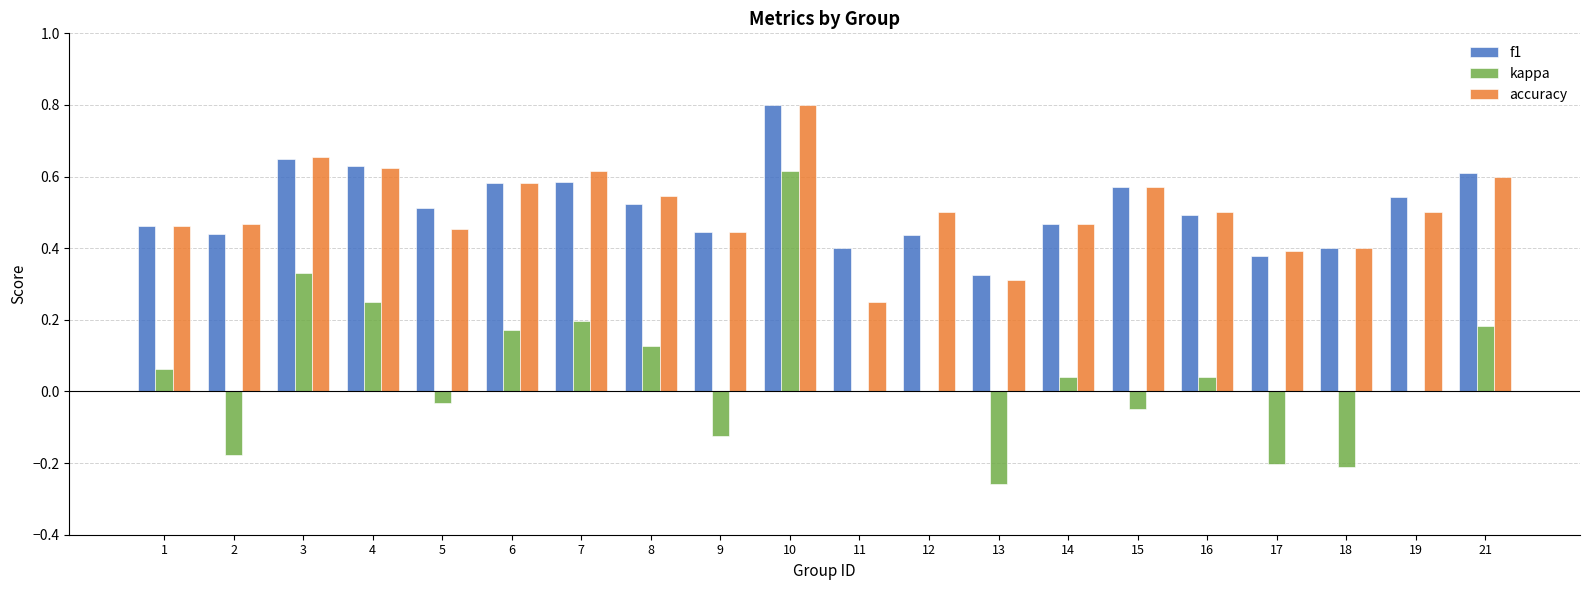

Is the value of f1 at 13 greater than the value of kappa at 19?

Yes